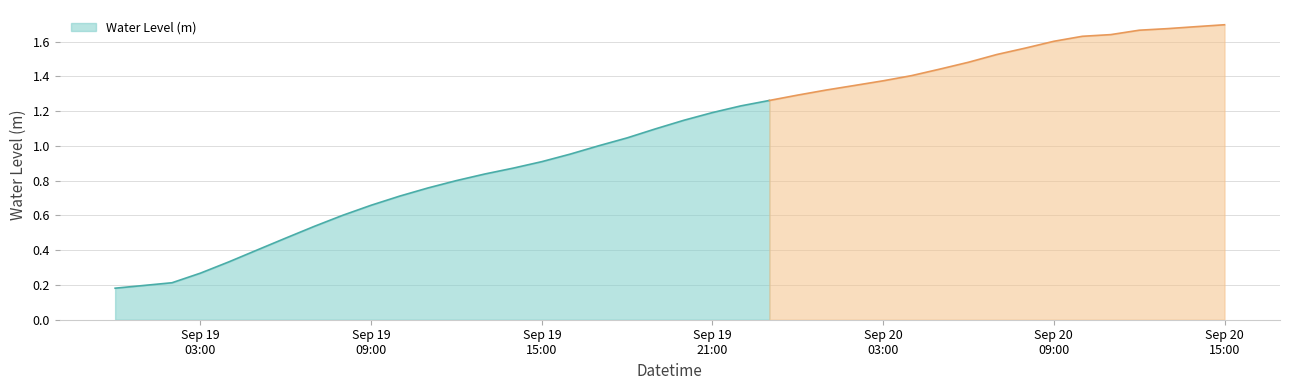

Does the chart display data point markers on the line(s)?

No